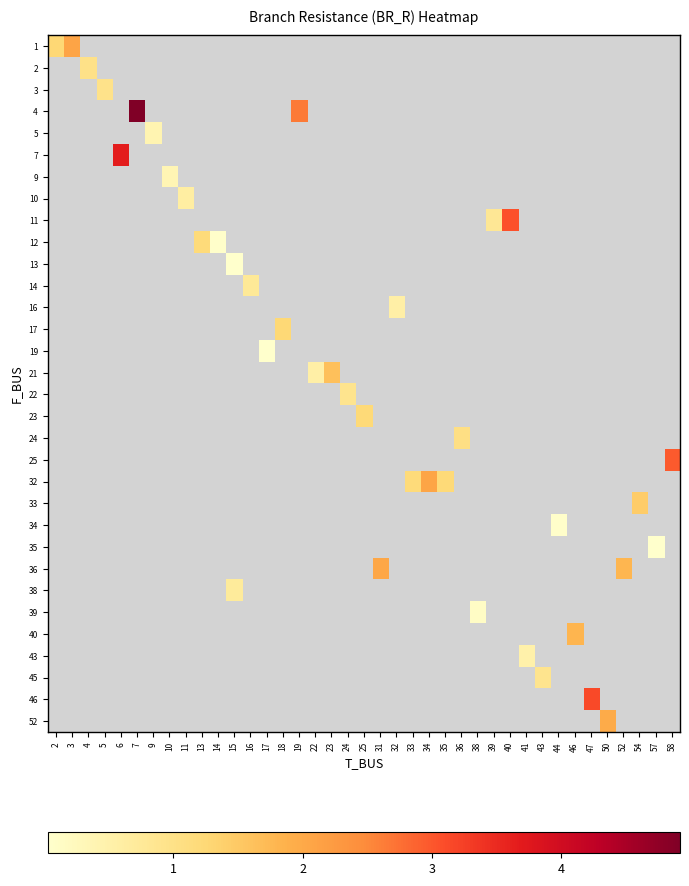

At how many categories does at least one series exceed 0?

39